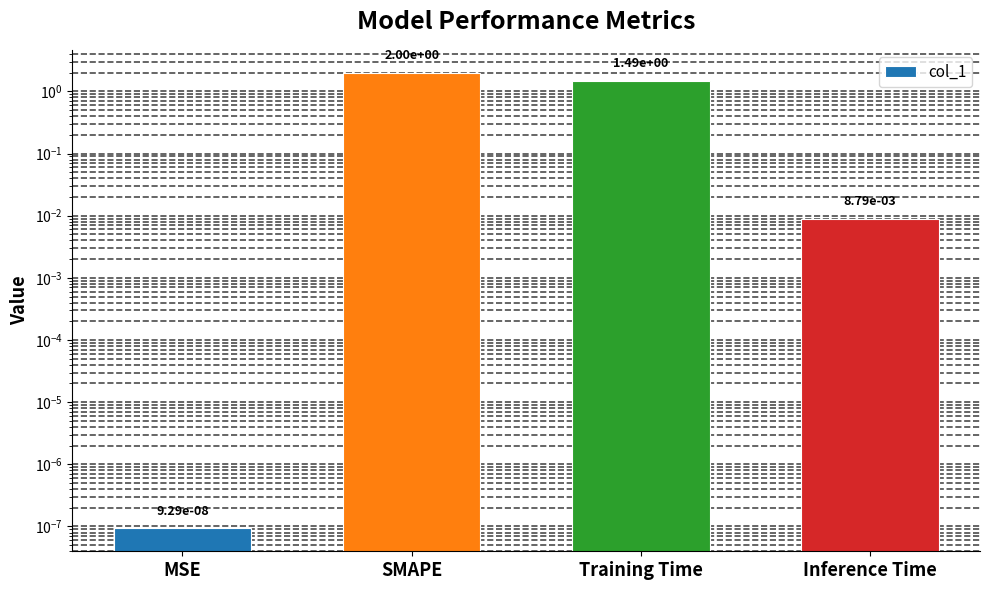

Between Inference Time and MSE, which is larger?

Inference Time